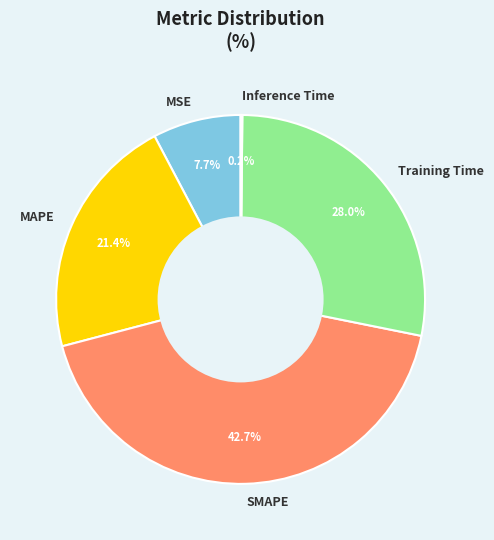

Which has a higher value, Training Time or MSE?

Training Time